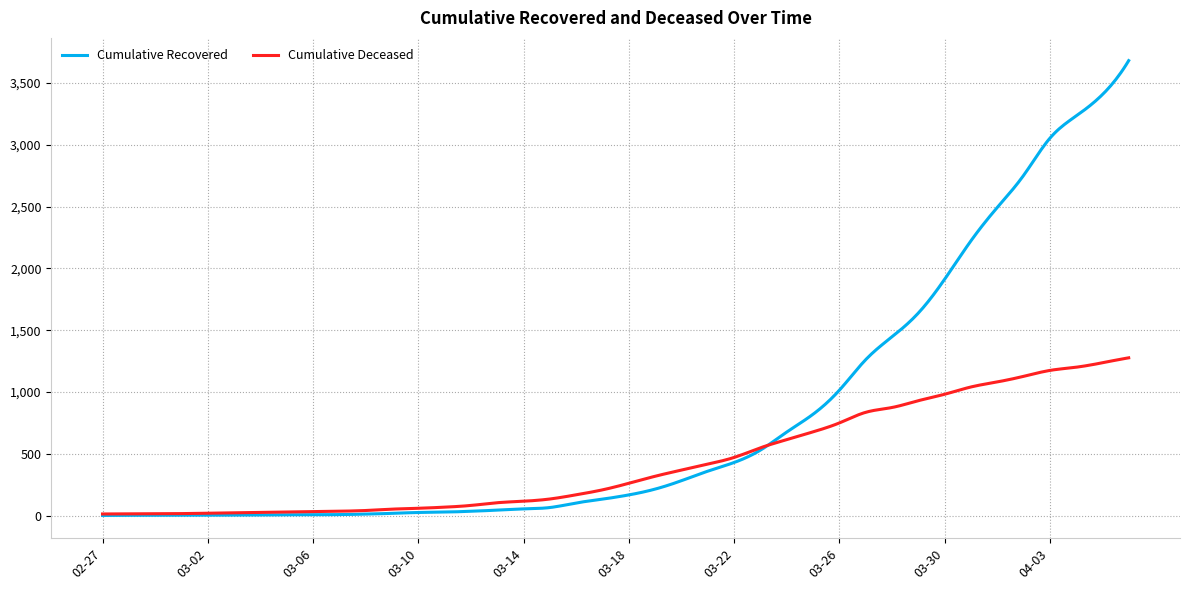

List the series in order of their peak value, lowest first.

Cumulative Deceased, Cumulative Recovered